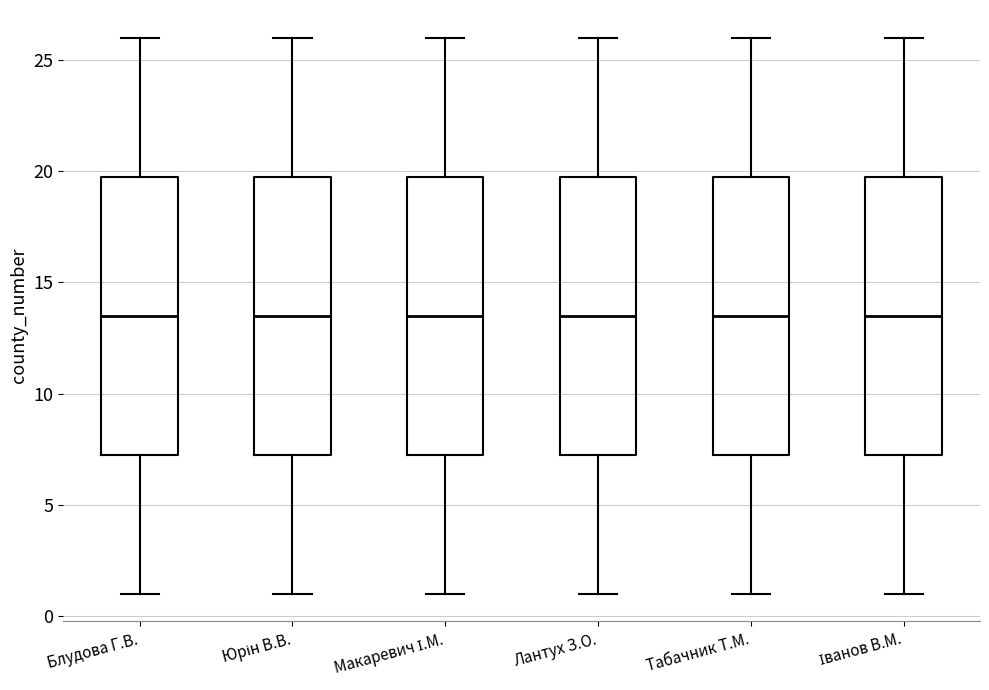

Reading left to right, read every box against the y-axis: the position of its median line, the range the box covers, and the ends of its whiskers. The values are not printed on the chart, so give them approximately, as read against the axis.

Блудова Г.В.: median 13.5, box 7.5 to 20.0, whiskers 1.0 to 26.0
Юрін В.В.: median 13.5, box 7.5 to 20.0, whiskers 1.0 to 26.0
Макаревич І.М.: median 13.5, box 7.5 to 20.0, whiskers 1.0 to 26.0
Лантух З.О.: median 13.5, box 7.5 to 20.0, whiskers 1.0 to 26.0
Табачник Т.М.: median 13.5, box 7.5 to 20.0, whiskers 1.0 to 26.0
Іванов В.М.: median 13.5, box 7.5 to 20.0, whiskers 1.0 to 26.0